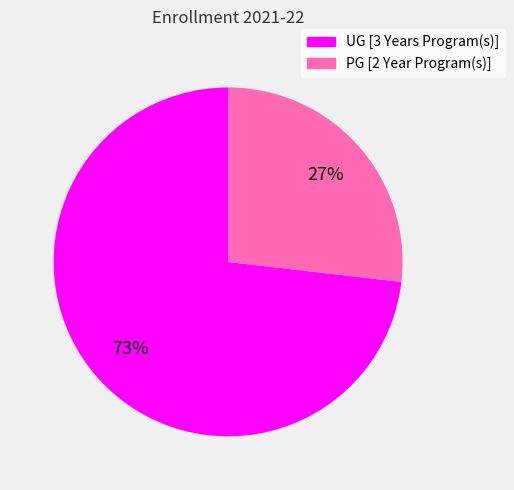

Is the sum of PG [2 Year Program(s)] and UG [3 Years Program(s)] greater than half?

Yes